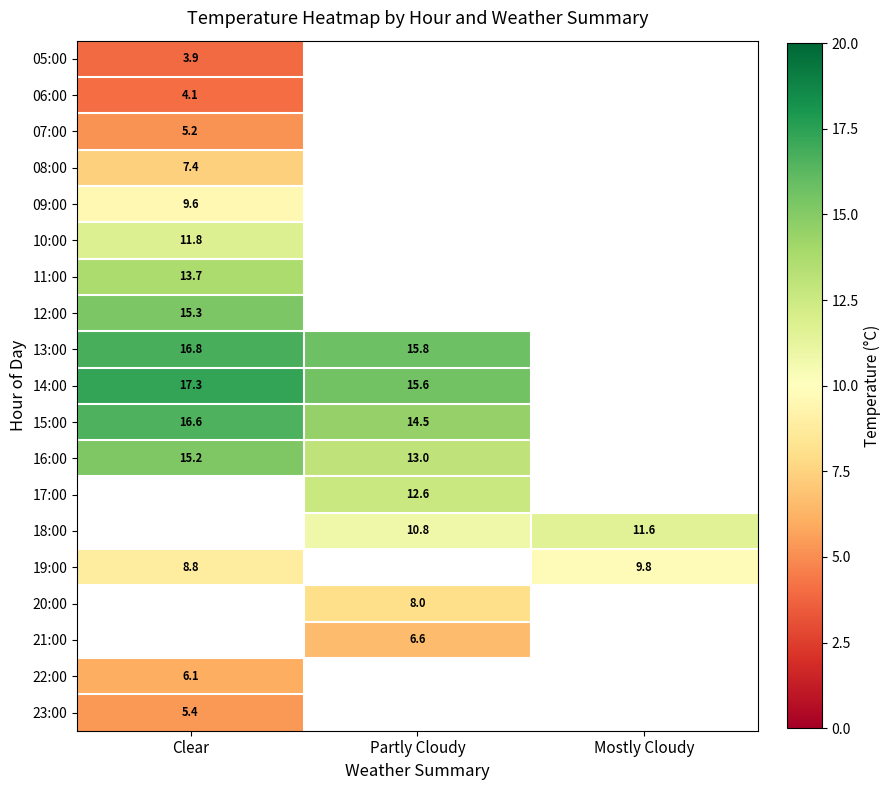

Which series changed the most between Clear and Mostly Cloudy?

19:00